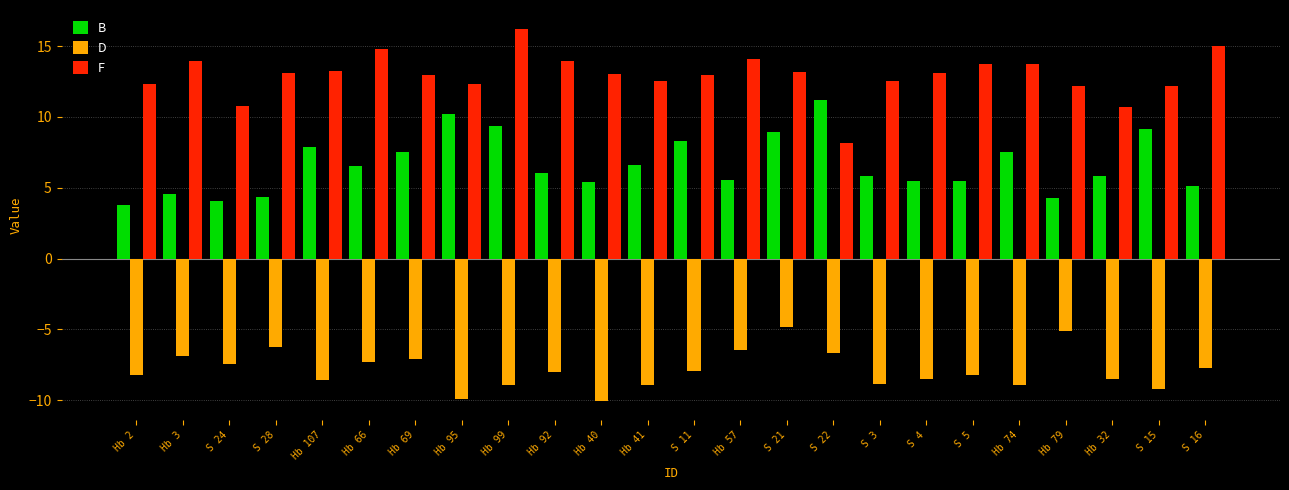

Rank the series at S 16 from lowest to highest value.

D, B, F